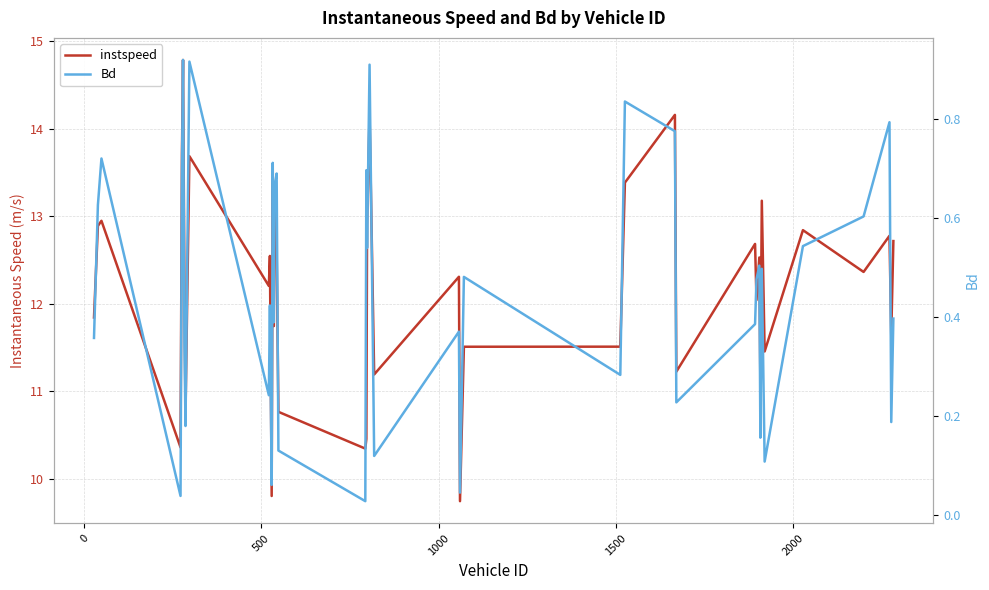

What is the value of the instspeed point at the 19th from the left?

10.5